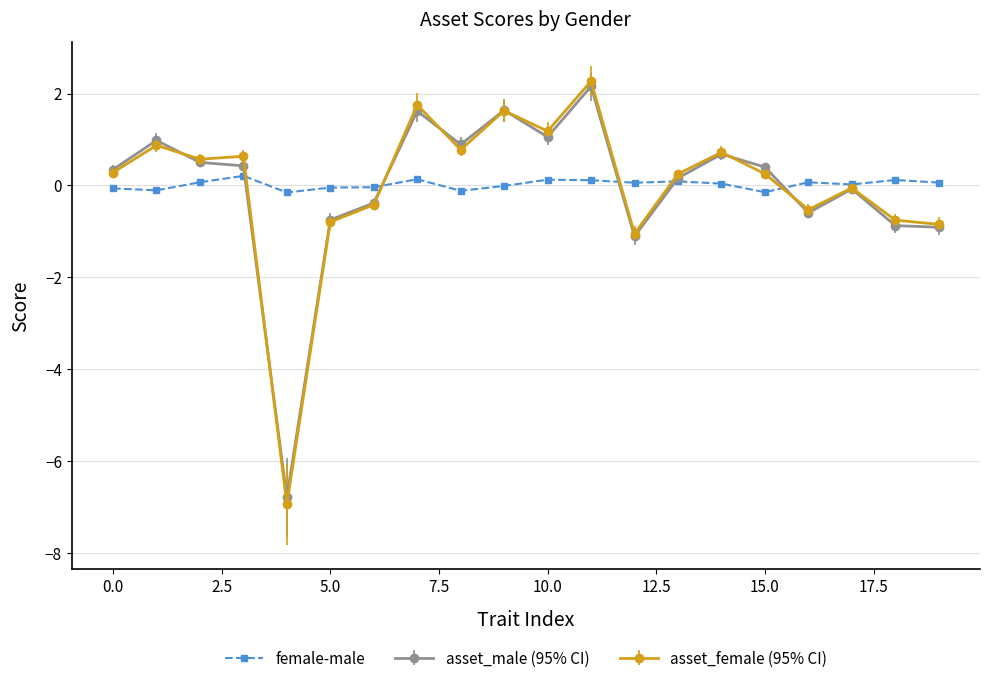

How many data points does each series have?

20